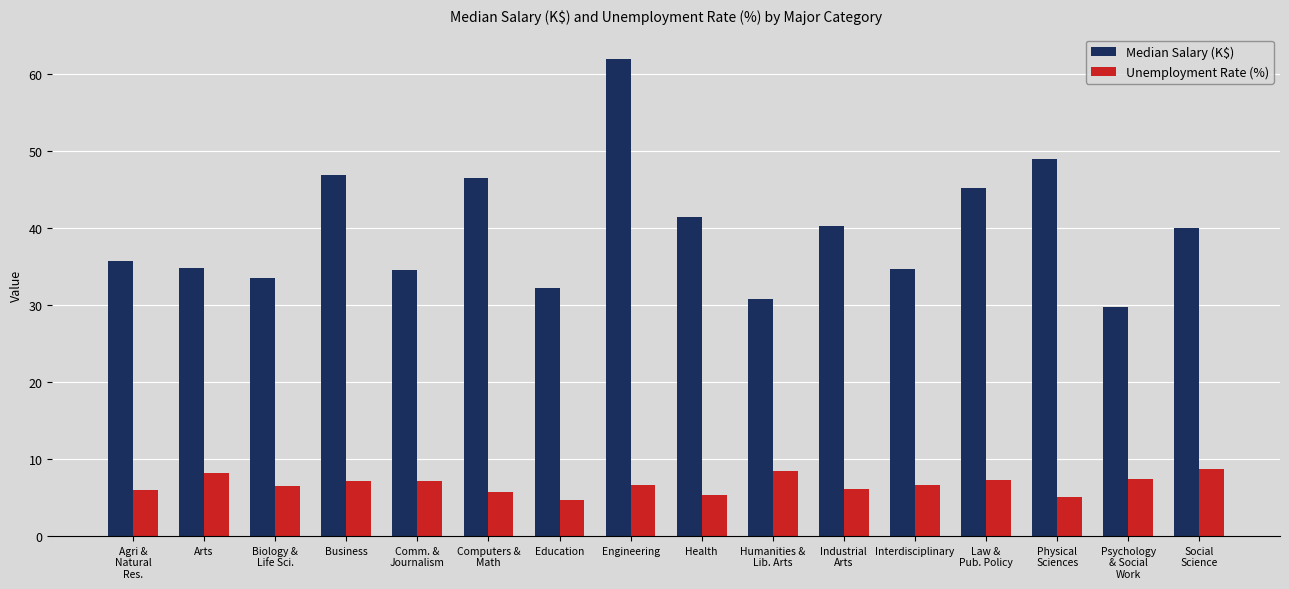

Which series has the largest total across all categories?

Median Salary (K$)